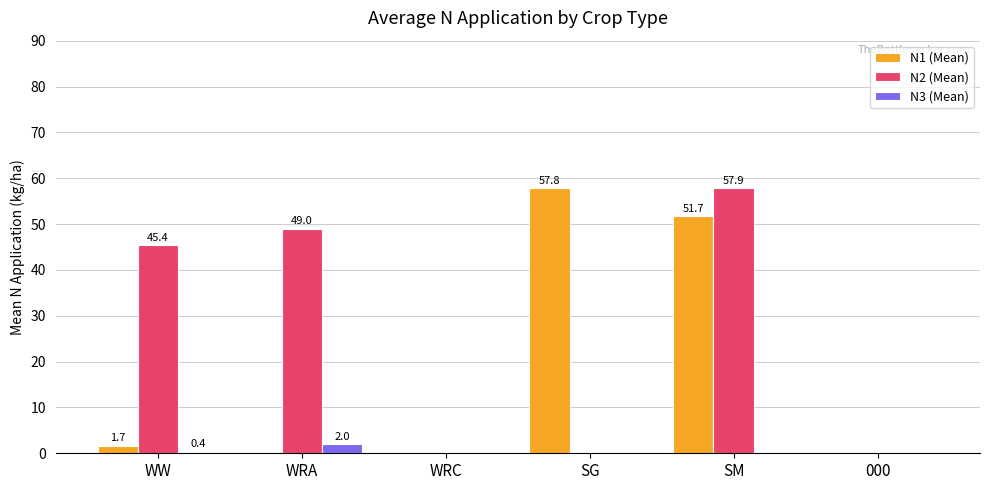

At which category is the sum across all series the highest?

SM